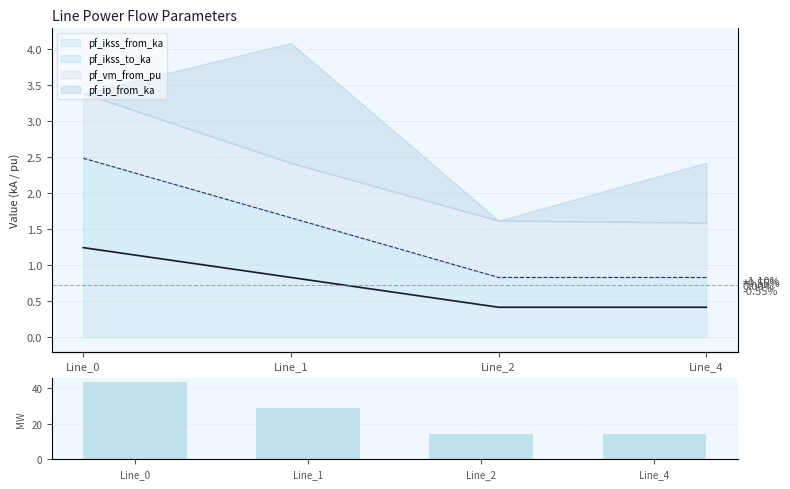

Reading left to right, what are all the values shown in this chart?

43.1	28.7	14.4	14.4